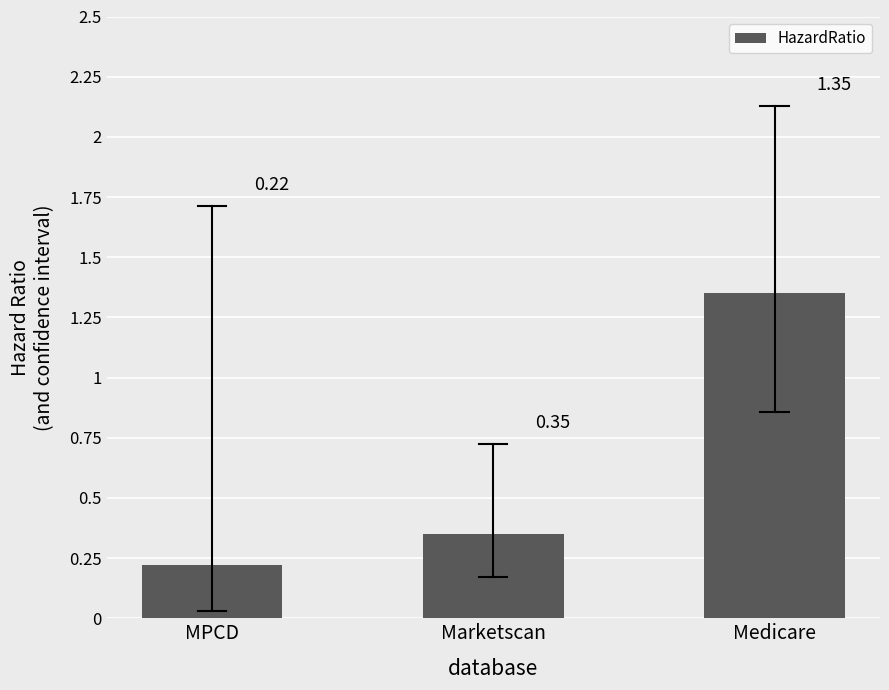

List the labels in order of value, largest first.

Medicare, Marketscan, MPCD